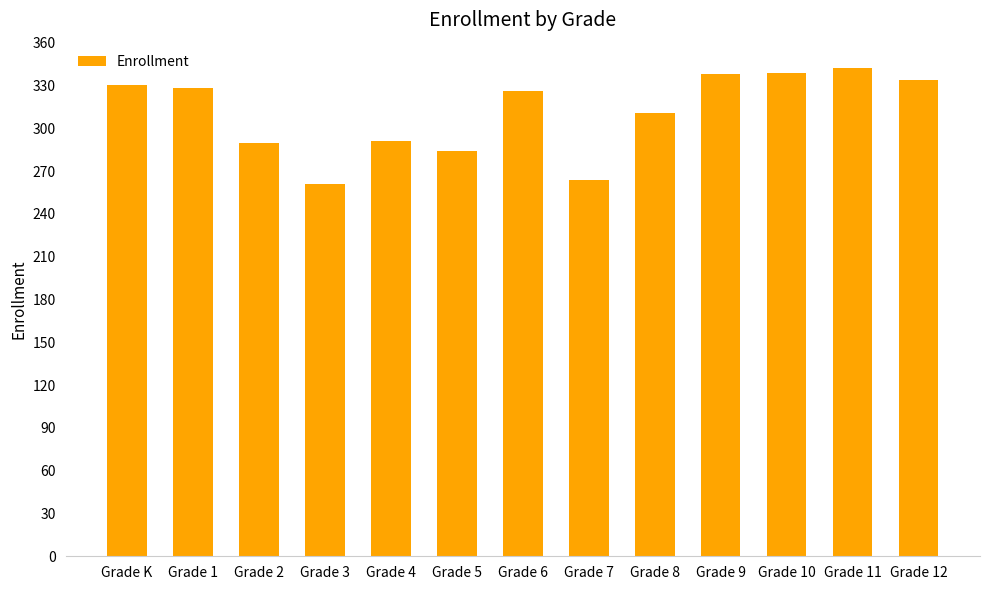

What is the difference between the values at Grade 9 and Grade 1?

10